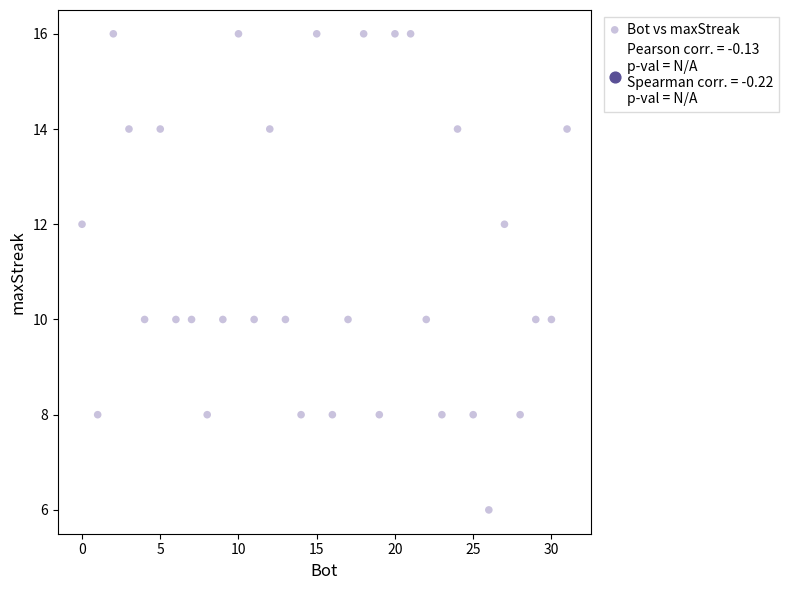

What is the range of Y values (max minus min)?

10